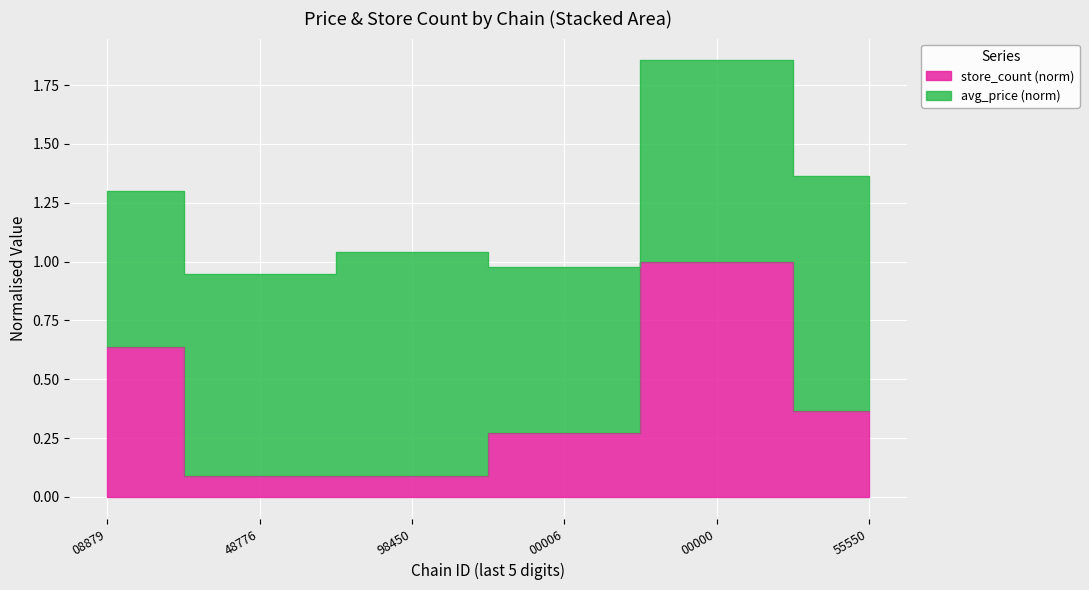

What is the difference between the values at 00000 and 98450?

0.9